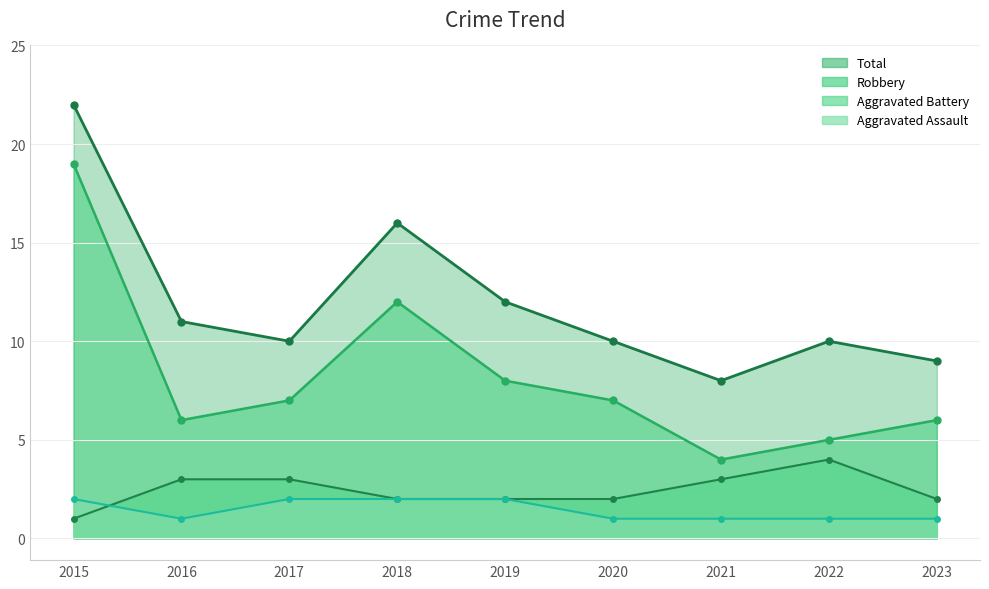

Reading left to right, what are all the values shown in this chart?

Aggravated Assault: 2015=2	2016=1	2017=2	2018=2	2019=2	2020=1	2021=1	2022=1	2023=1
Aggravated Battery: 2015=1	2016=3	2017=3	2018=2	2019=2	2020=2	2021=3	2022=4	2023=2
Robbery: 2015=19	2016=6	2017=7	2018=12	2019=8	2020=7	2021=4	2022=5	2023=6
Total: 2015=22	2016=11	2017=10	2018=16	2019=12	2020=10	2021=8	2022=10	2023=9